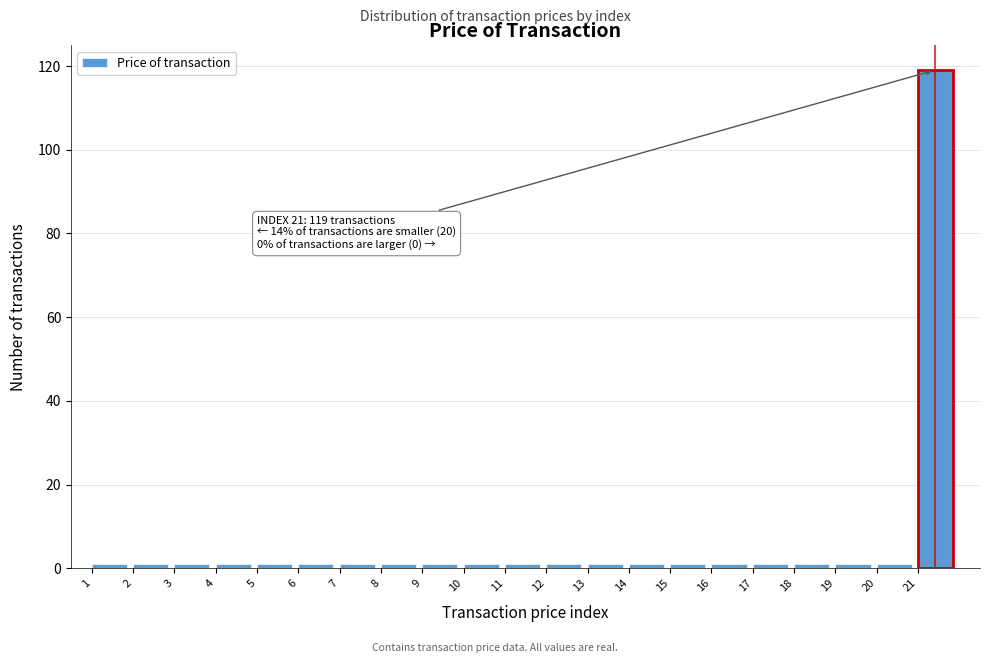

Which range on the x-axis has the tallest bar?

21 to 22